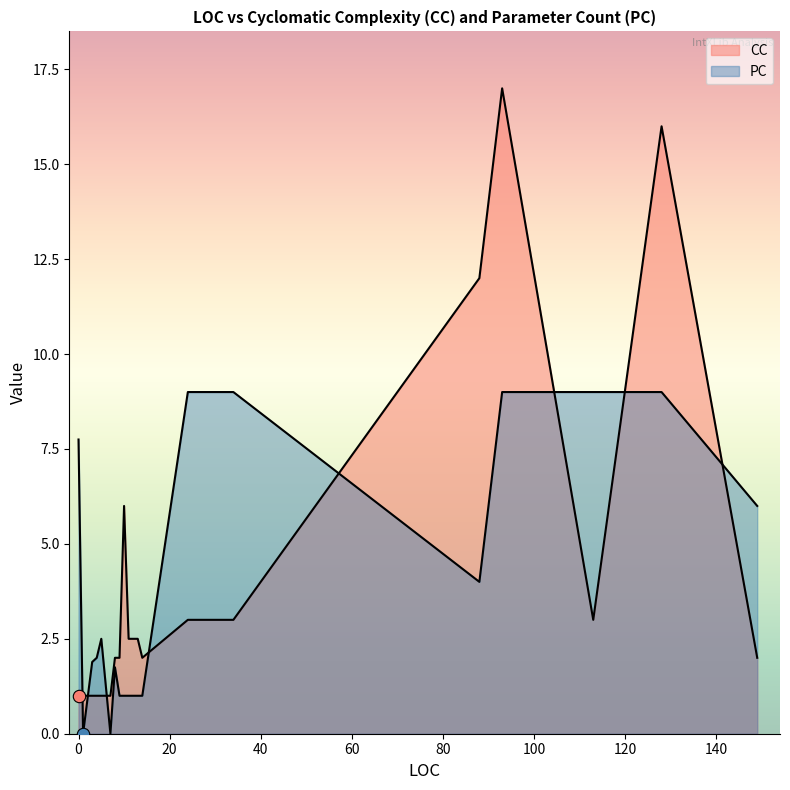

Which series has the widest spread of Y values?

CC